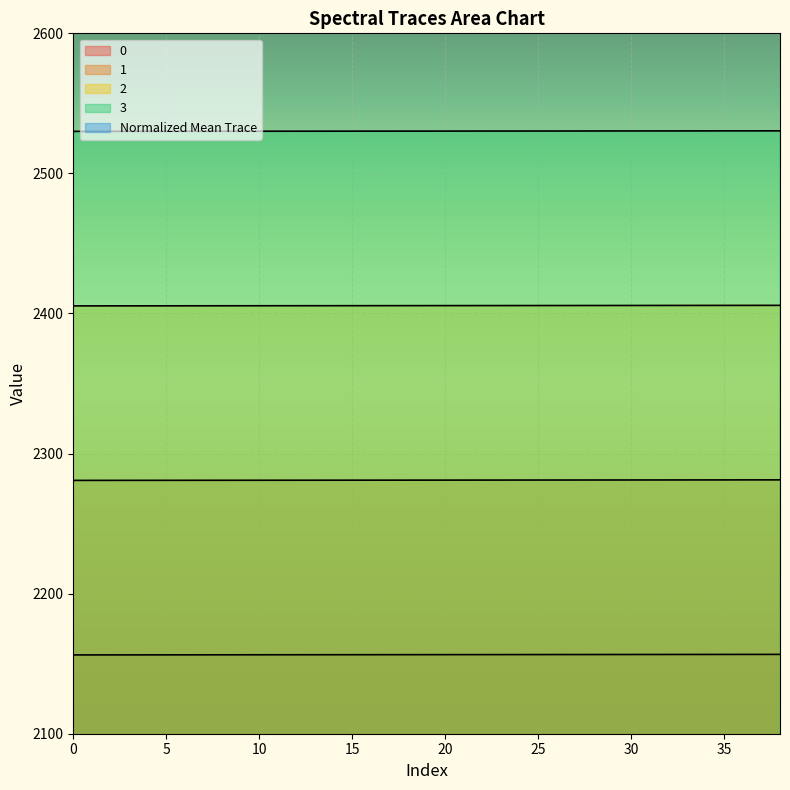

Reading left to right, transcribe all the data shown in this chart.

0: 2156.3	2156.3	2156.3	2156.3	2156.3	2156.4	2156.4	2156.4	2156.4	2156.4	2156.5	2156.5	2156.5	2156.5	2156.5	2156.6	2156.6	2156.6	2156.6	2156.6
1: 2280.8	2280.9	2280.9	2280.9	2280.9	2280.9	2281.0	2281.0	2281.0	2281.0	2281.0	2281.1	2281.1	2281.1	2281.1	2281.1	2281.2	2281.2	2281.2	2281.2
2: 2405.4	2405.4	2405.5	2405.5	2405.5	2405.5	2405.5	2405.6	2405.6	2405.6	2405.6	2405.6	2405.7	2405.7	2405.7	2405.7	2405.7	2405.8	2405.8	2405.8
3: 2530.0	2530.0	2530.1	2530.1	2530.1	2530.1	2530.1	2530.2	2530.2	2530.2	2530.2	2530.2	2530.3	2530.3	2530.3	2530.3	2530.3	2530.4	2530.4	2530.4
Normalized Mean Trace: 0.0	0.0	0.0	0.1	0.1	0.1	0.1	0.1	0.2	0.2	0.2	0.2	0.2	0.3	0.3	0.3	0.3	0.3	0.4	0.4